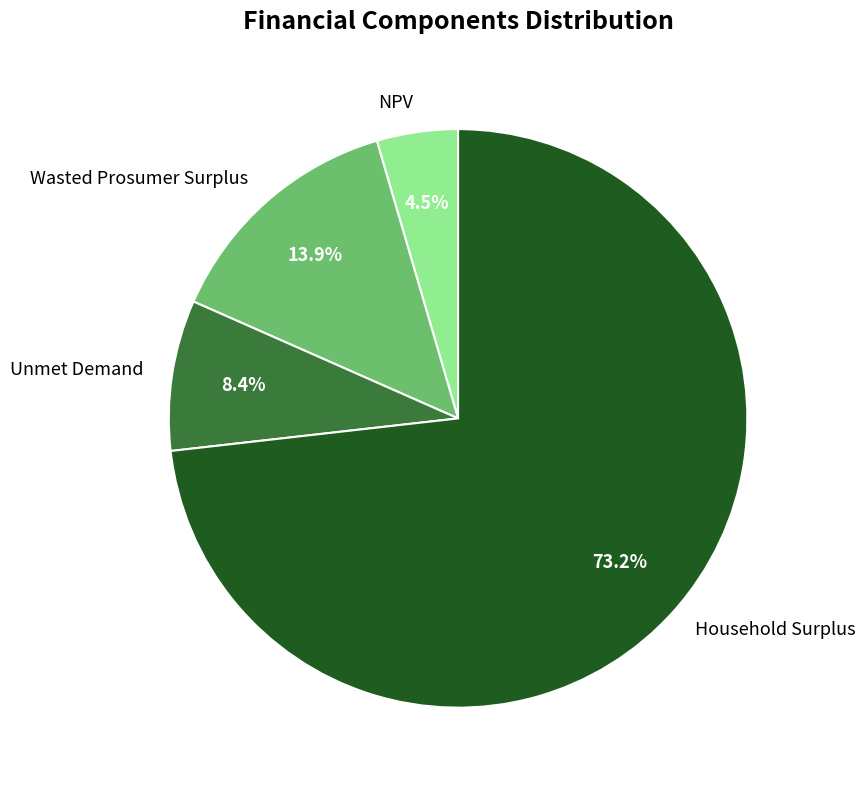

Combined, do Unmet Demand and Household Surplus account for over 50%?

Yes